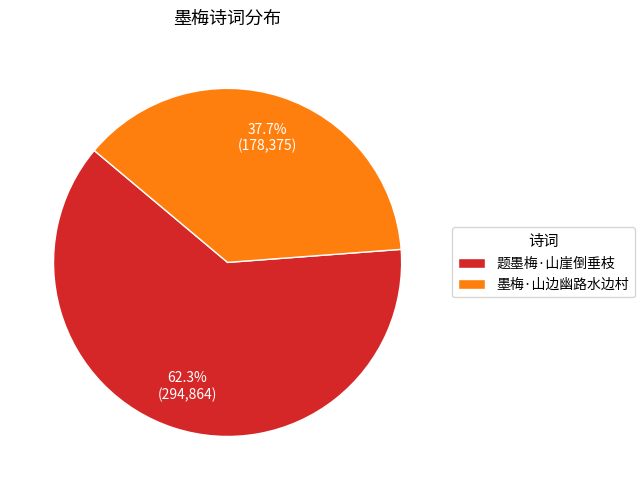

True or false: 墨梅·山边幽路水边村 accounts for 38% of the total.

True